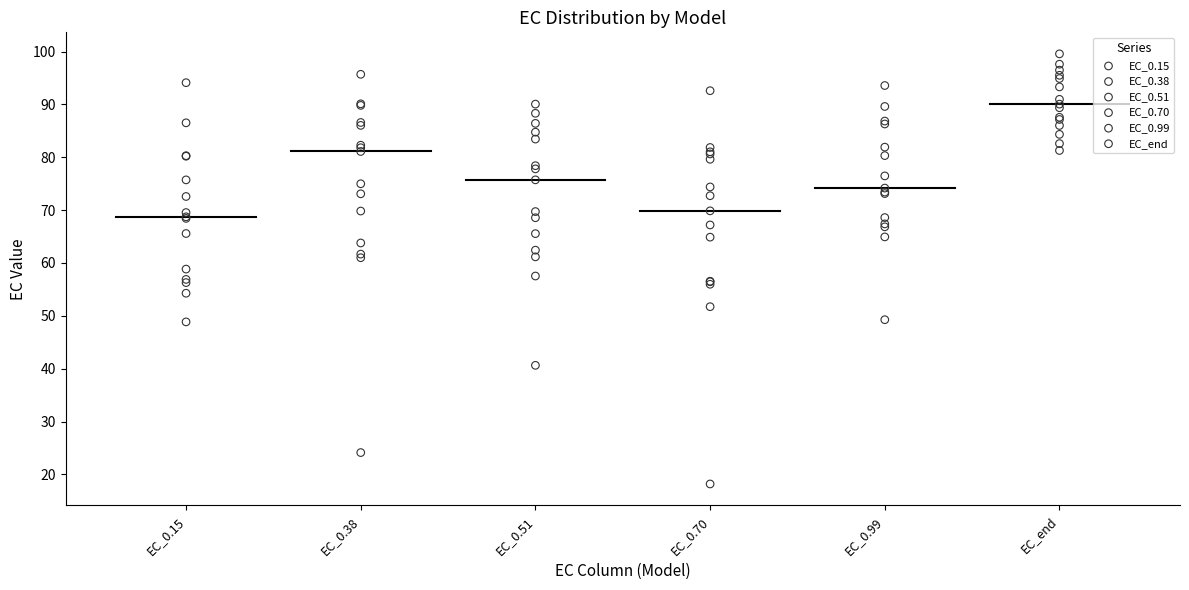

Which series contains the lowest Y value?

EC_0.70